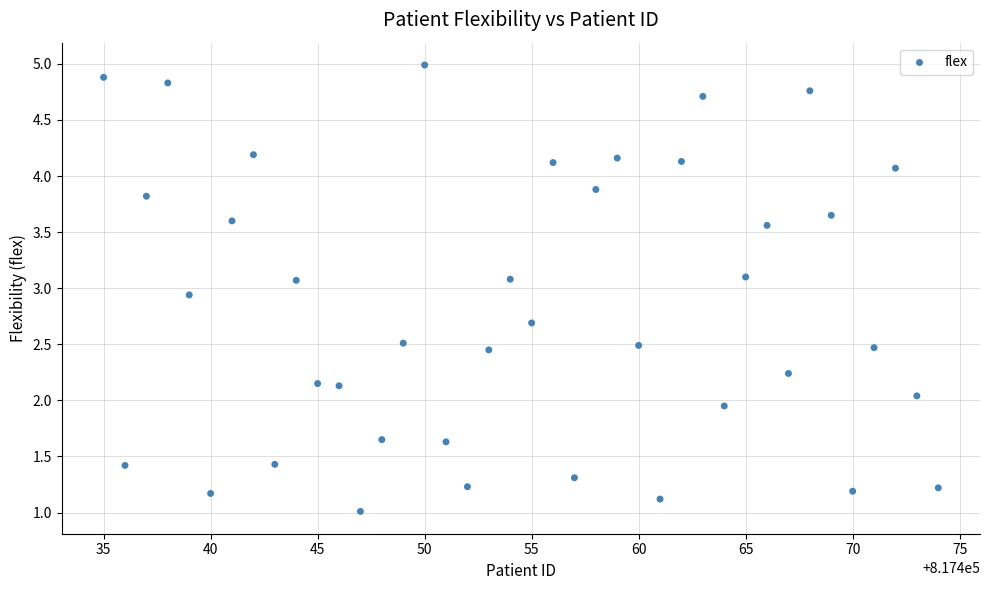

What is the range of Y values (max minus min)?

4.0